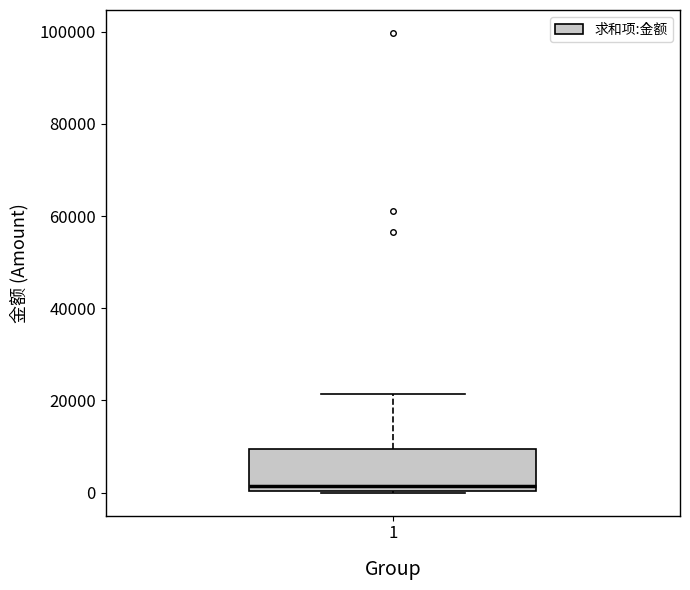

Where does the upper whisker of the box at x = 1 end on the y-axis? The values are not printed on the chart, so give them approximately, as read against the axis.

22000